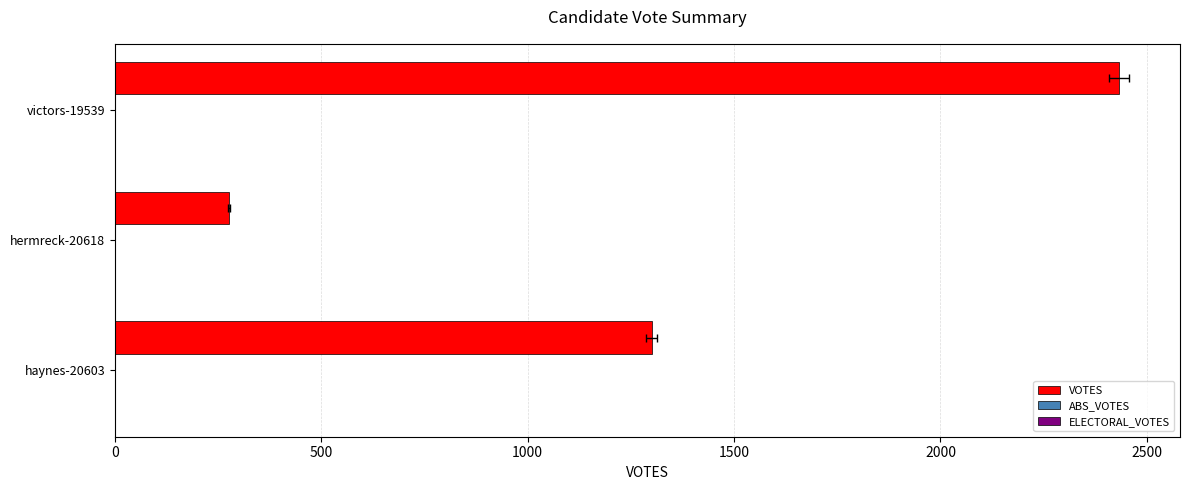

What is the difference between the maximum and minimum values in the VOTES series?

2156.0